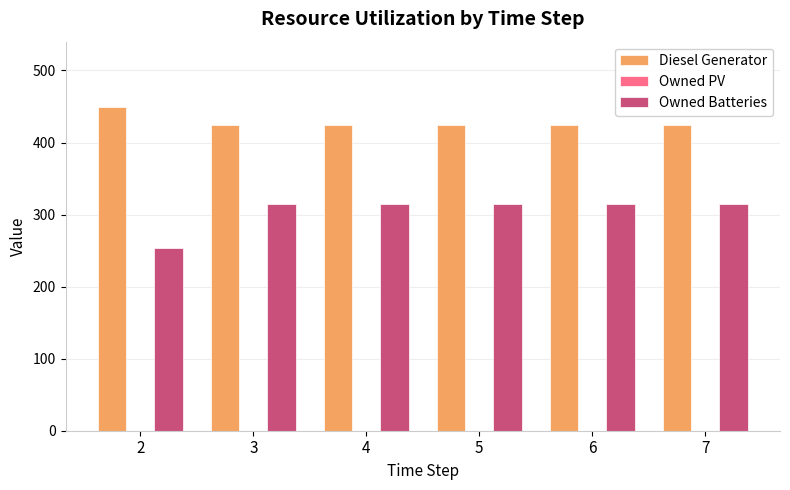

Which series has the largest total across all categories?

Diesel Generator